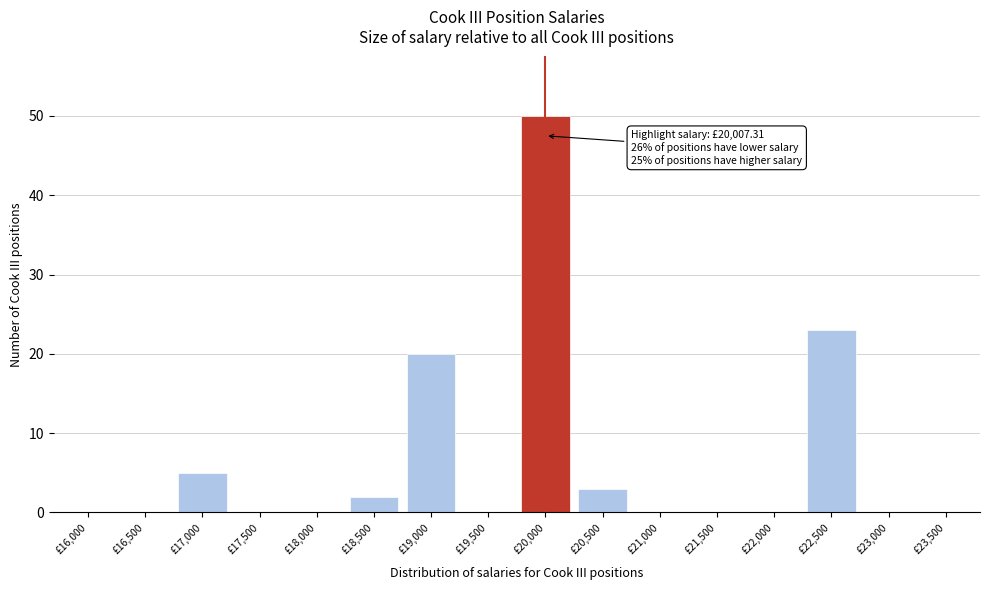

Reading left to right, list all the values displayed in this chart.

£16,000=0	£16,500=0	£17,000=5	£17,500=0	£18,000=0	£18,500=2	£19,000=20	£19,500=0	£20,000=50	£20,500=3	£21,000=0	£21,500=0	£22,000=0	£22,500=23	£23,000=0	£23,500=0